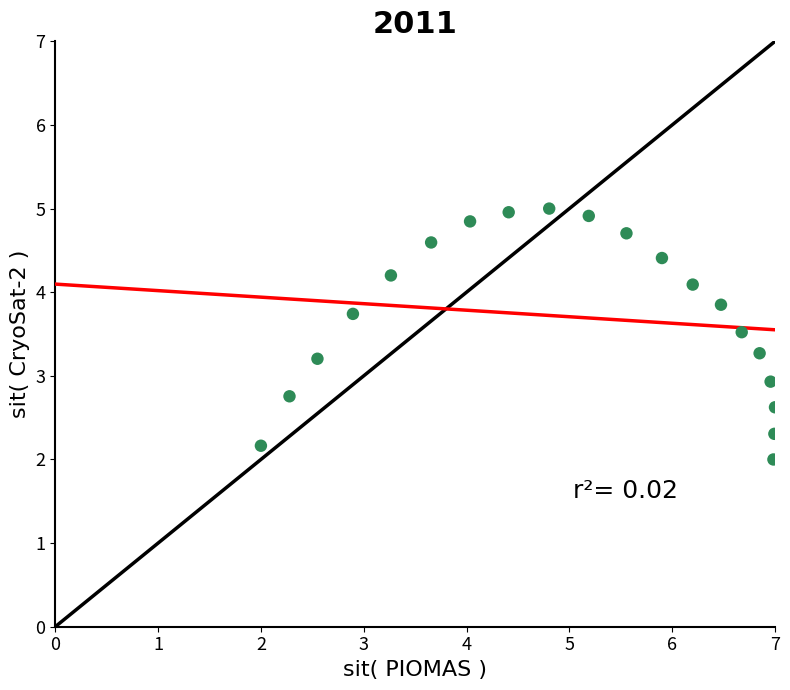

What is the range of Y values (max minus min)?

3.0